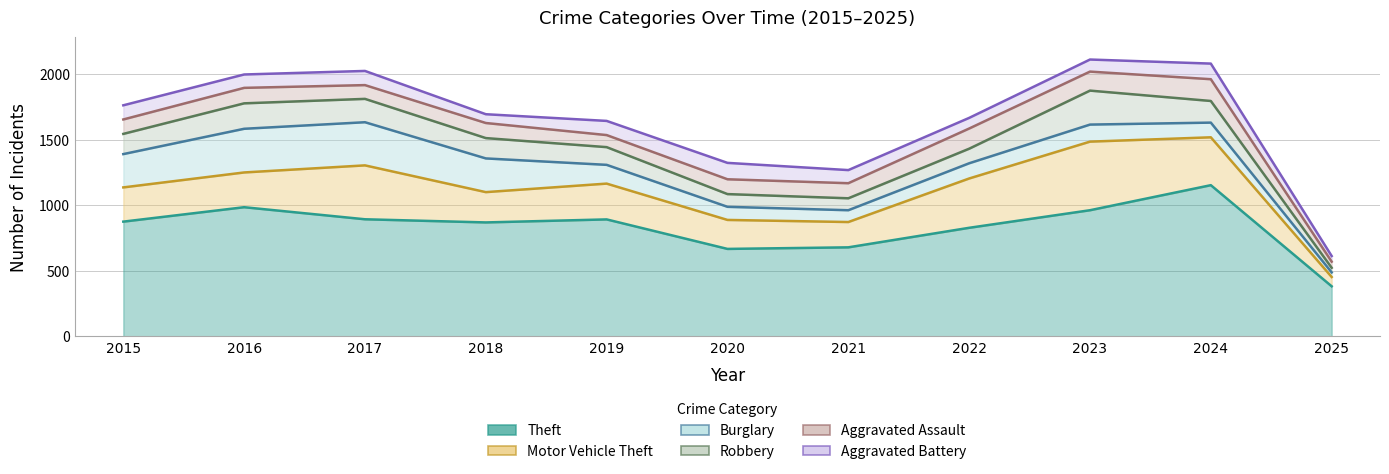

Between 2017 and 2021, which series saw the biggest shift?

Burglary